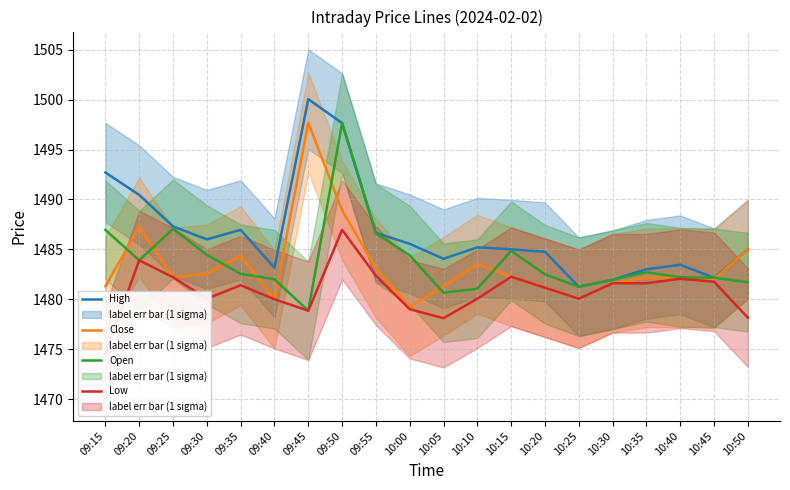

Where does the Open series first go above 1482?

09:15